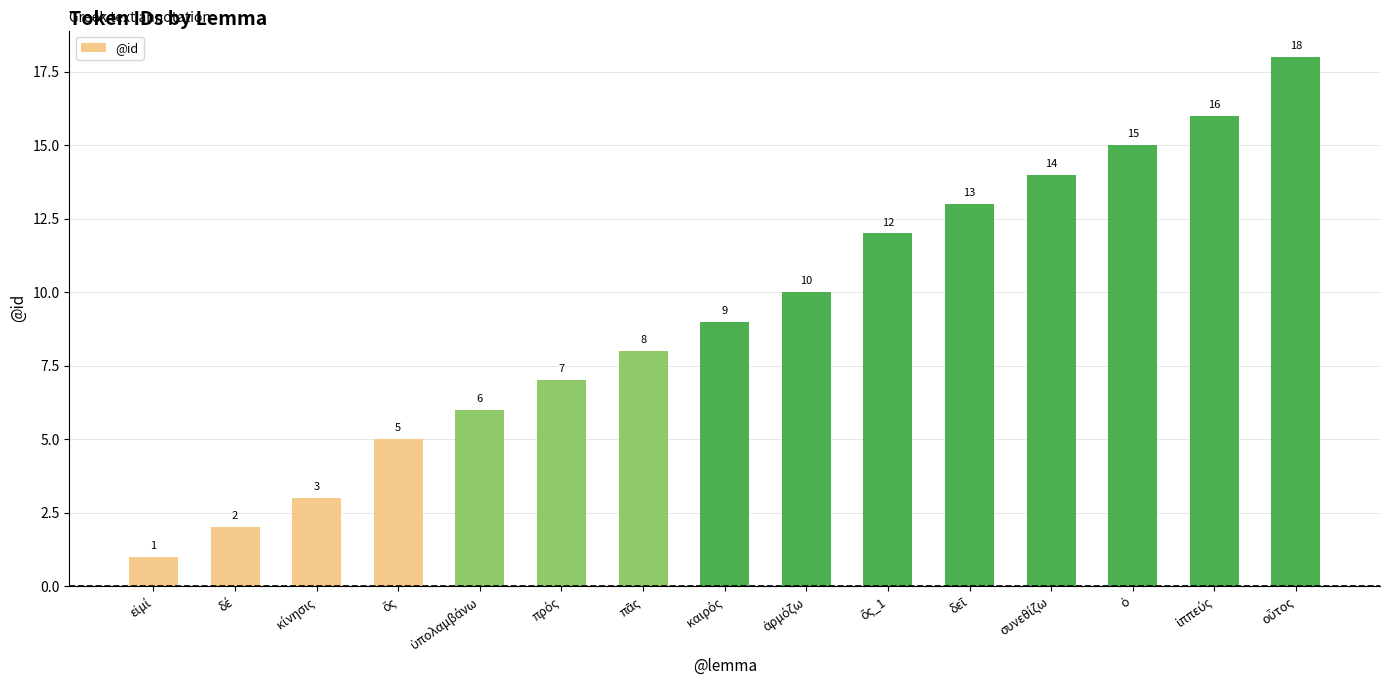

What is the difference between the maximum and second lowest values?

16